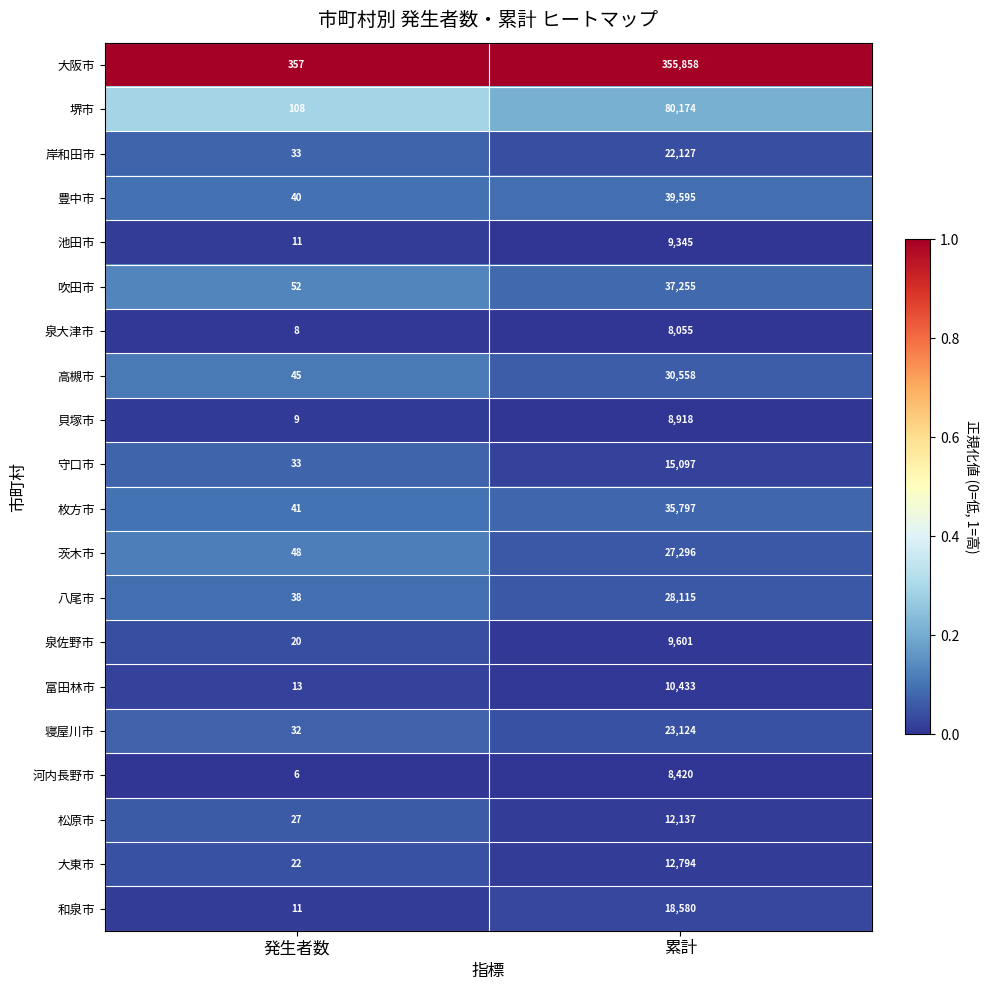

Is it true that 泉大津市 equals 8 at 発生者数?

True